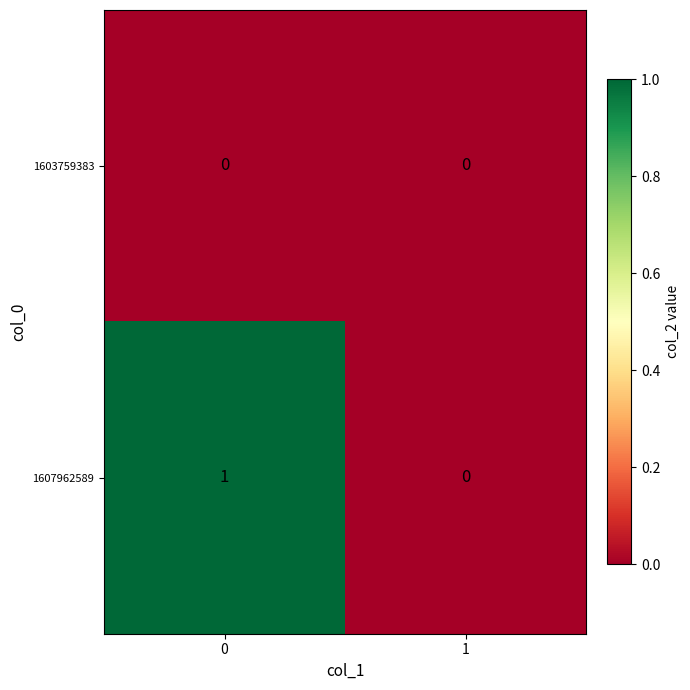

Which series has the largest range (max minus min)?

1607962589